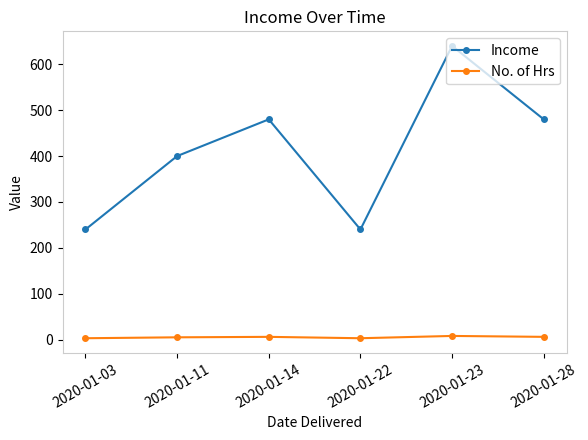

The value of Income at 2020-01-28 is 705. True or false?

False